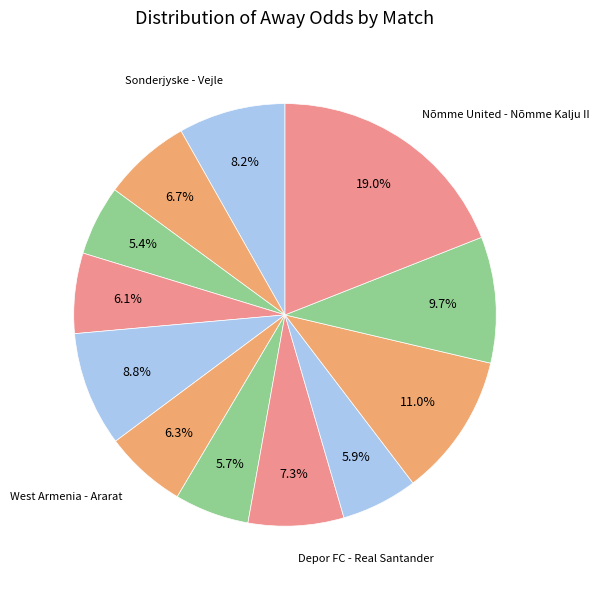

Rank the categories by value from highest to lowest.

Nõmme United - Nõmme Kalju II, La Viena FC - Sporting Alexandria, Tottenham Hotspur U21 - Everton U21, Argentino Rosario - Centro Español, Sonderjyske - Vejle, Depor FC - Real Santander, Jong Ajax - Vitesse, West Armenia - Ararat, Aldosivi - Racing Club, El Nacional - Independiente Del Valle, Sitra - Al Riffa, Jong AZ - FC Volendam